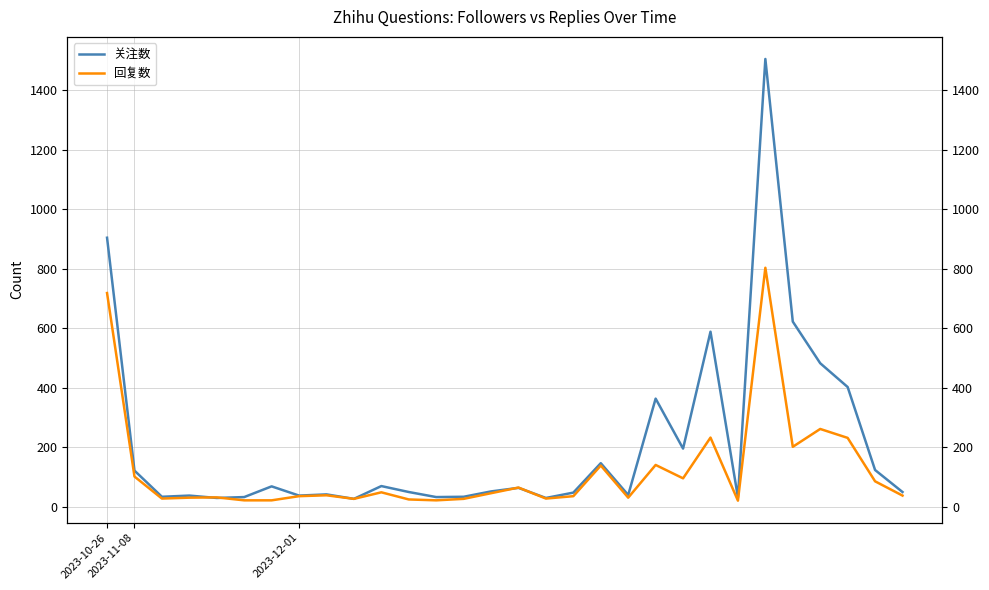

Rank the series at 2023-10-26 from lowest to highest value.

回复数, 关注数